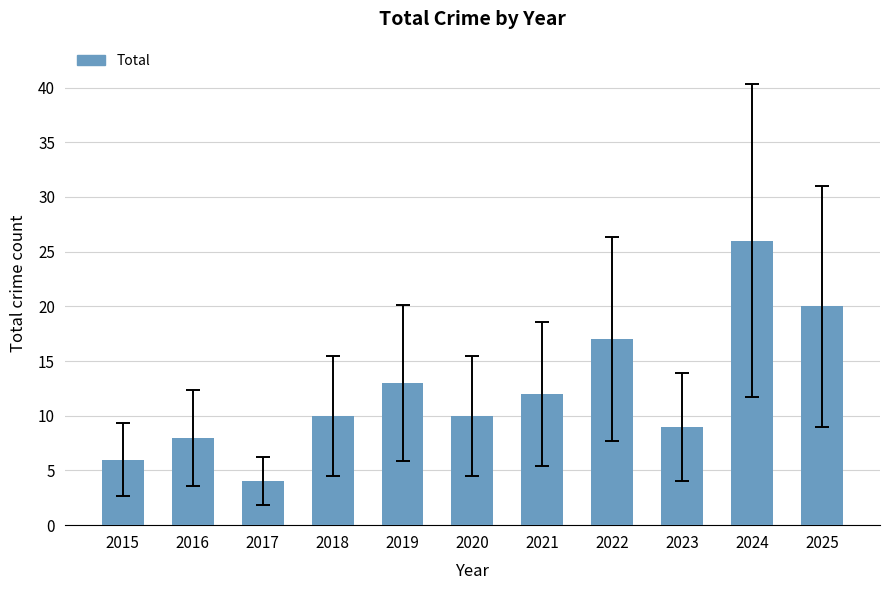

What is the value of the 6th bar from the left?

10